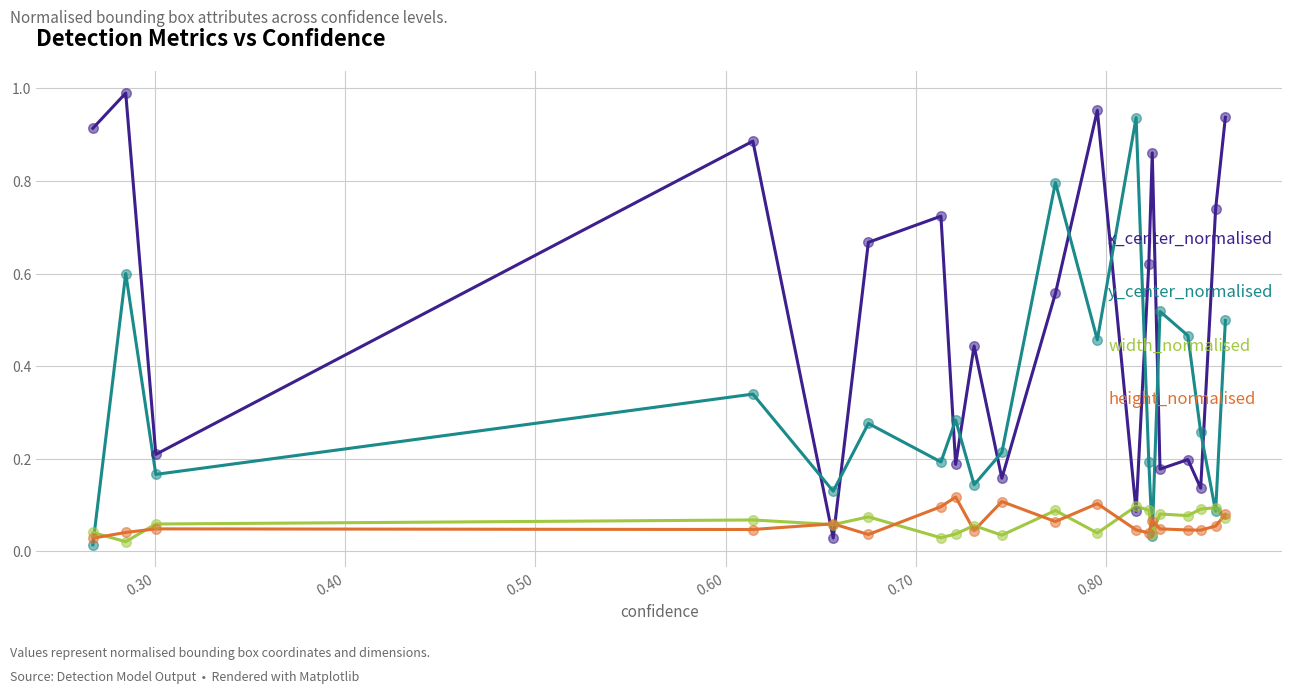

At how many categories does at least one series exceed 0?

20